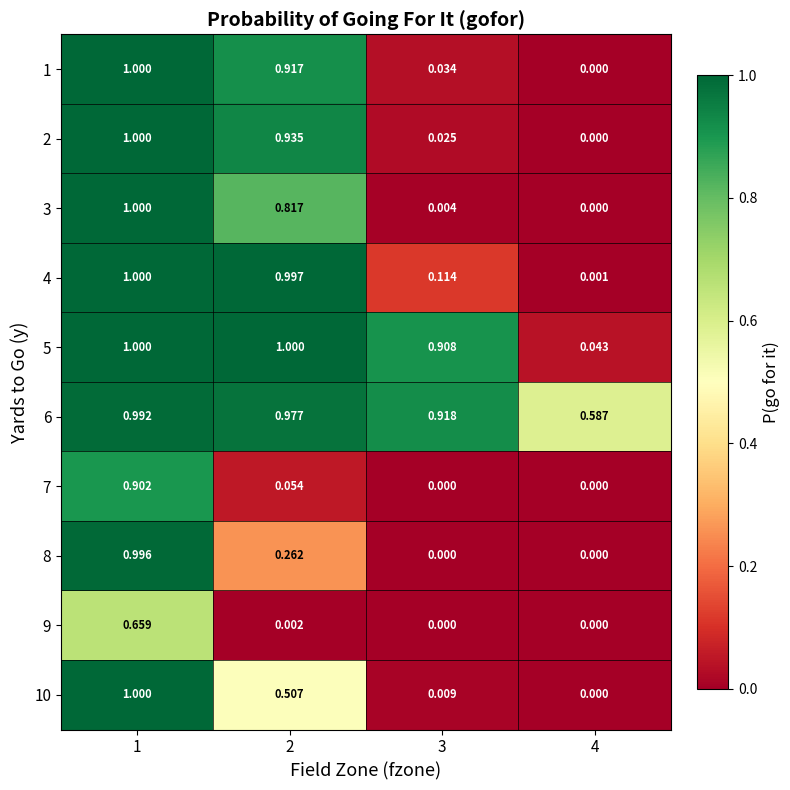

Is the value of 1 at 1 greater than the value of 5 at 3?

Yes